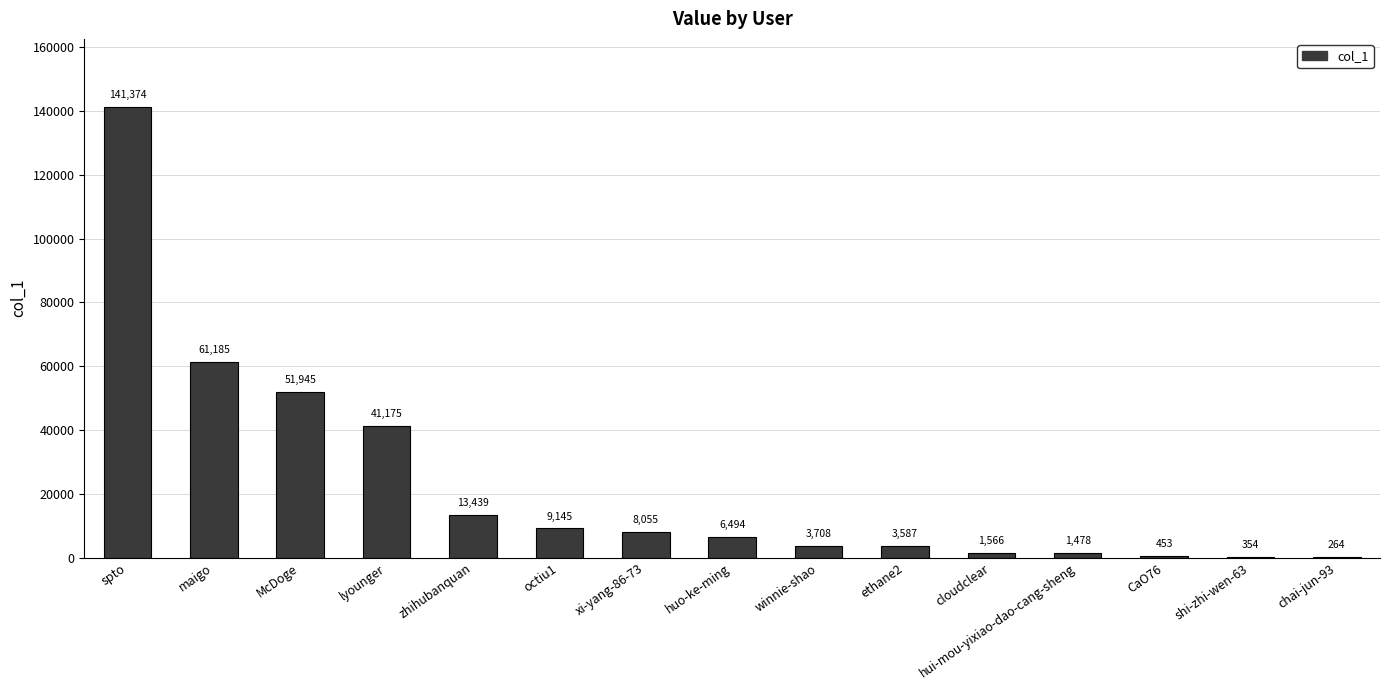

What is the sum of the values at ethane2 and xi-yang-86-73?

11642